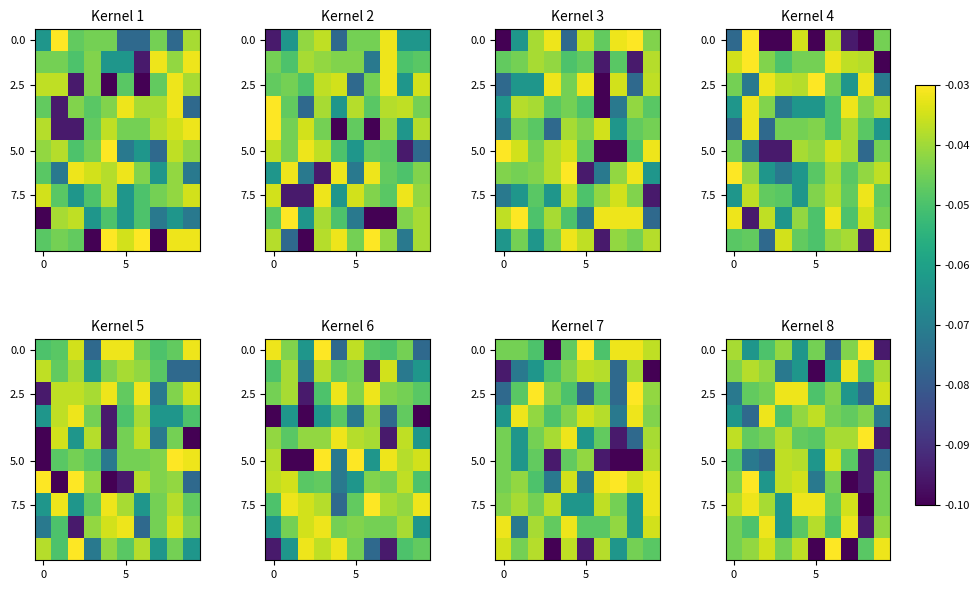

What is the total value across all series at 8?

-0.7